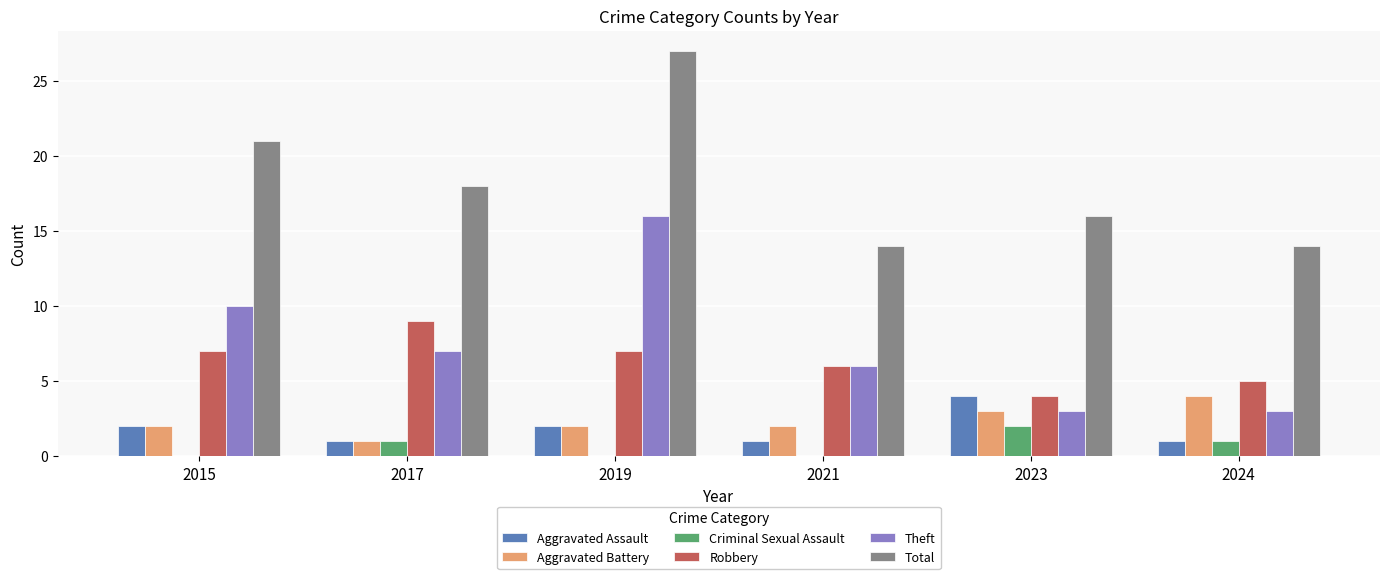

Read the Robbery value at 2024.

5